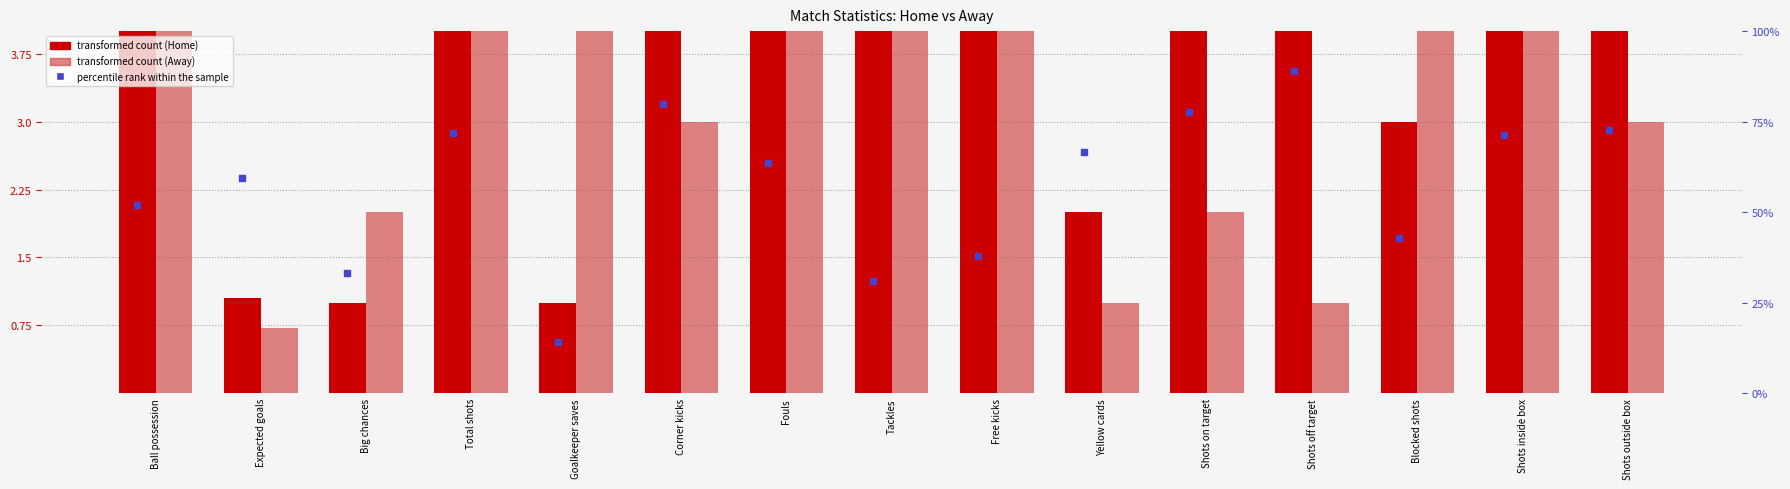

Which series has the largest total across all categories?

percentile rank within sample